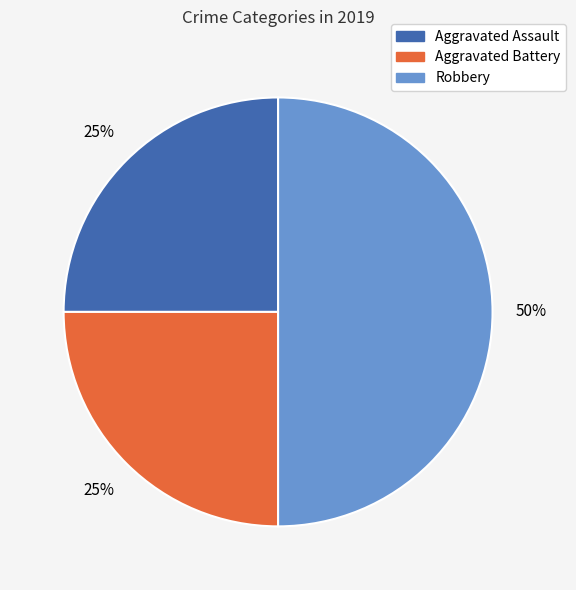

Does Aggravated Battery account for over 50% of the chart?

No